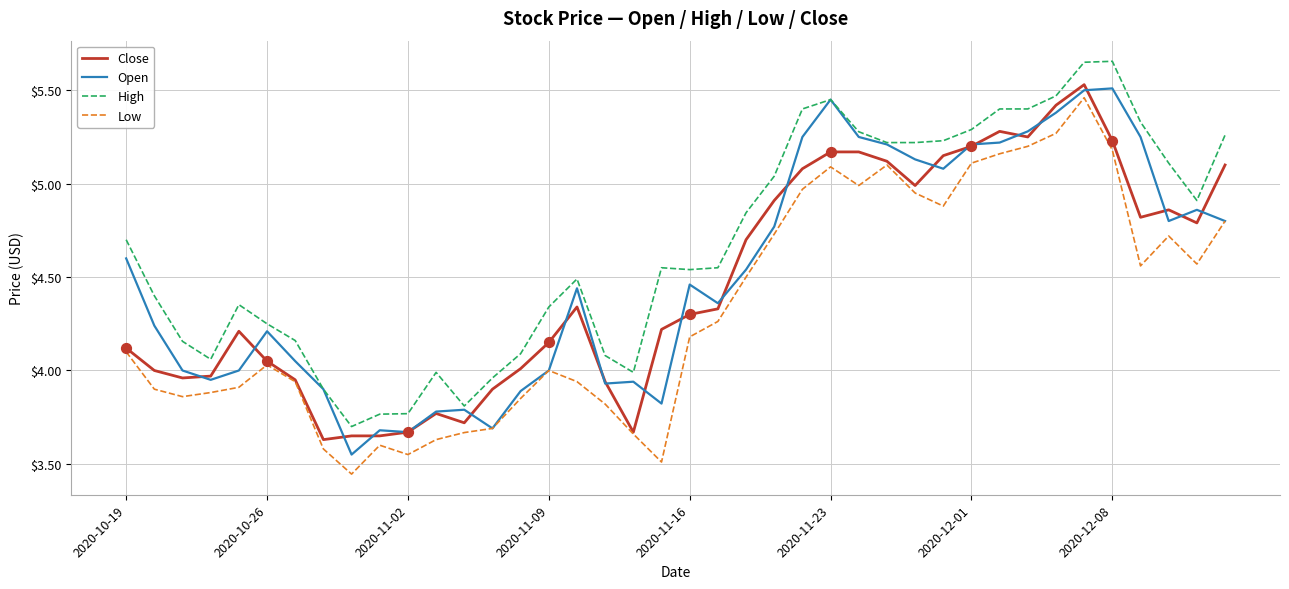

True or false: High and Close cross at least once.

False